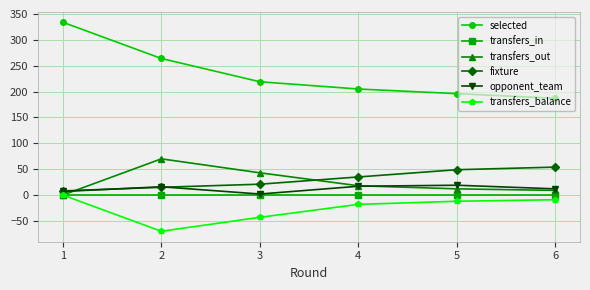

What is the value of the opponent_team point at the 5th from the left?

19